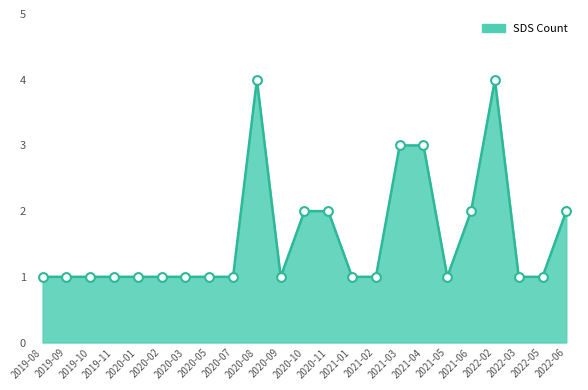

What is the change in value from 2020-07 to 2021-06?

+1